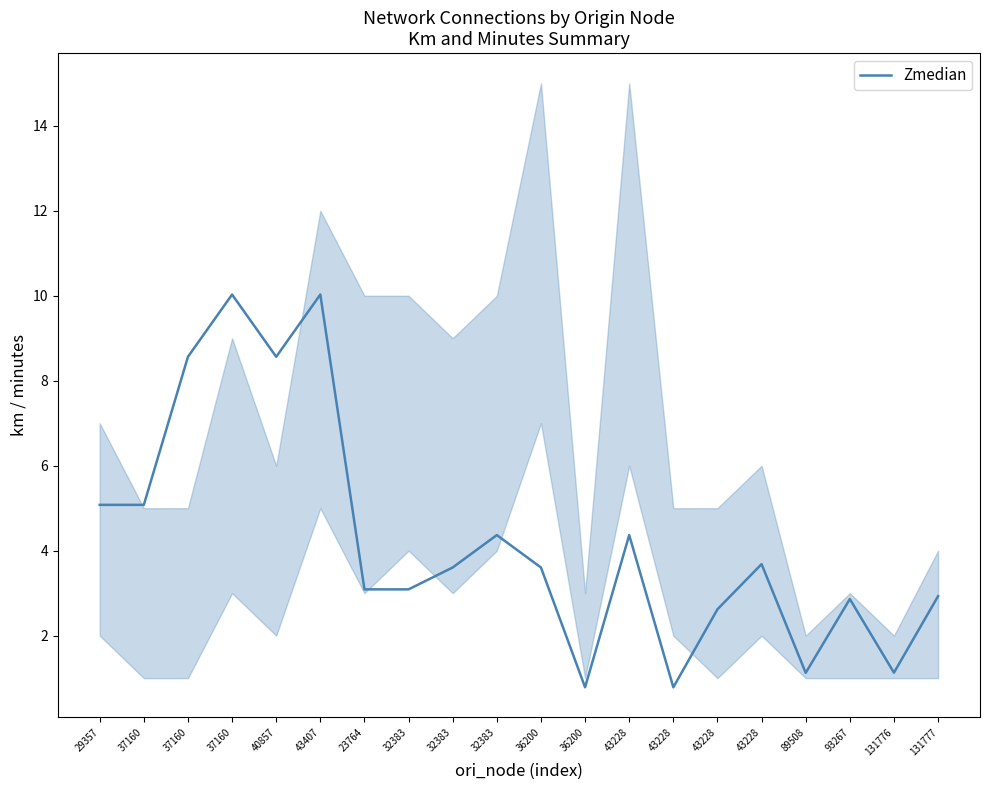

How many interior local valleys (lower than both neighbors) does the data have?

5